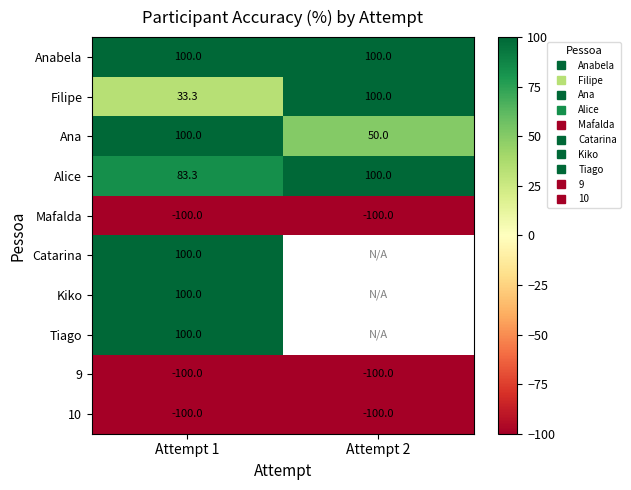

Between Attempt 1 and Attempt 2, which is larger?

Attempt 1